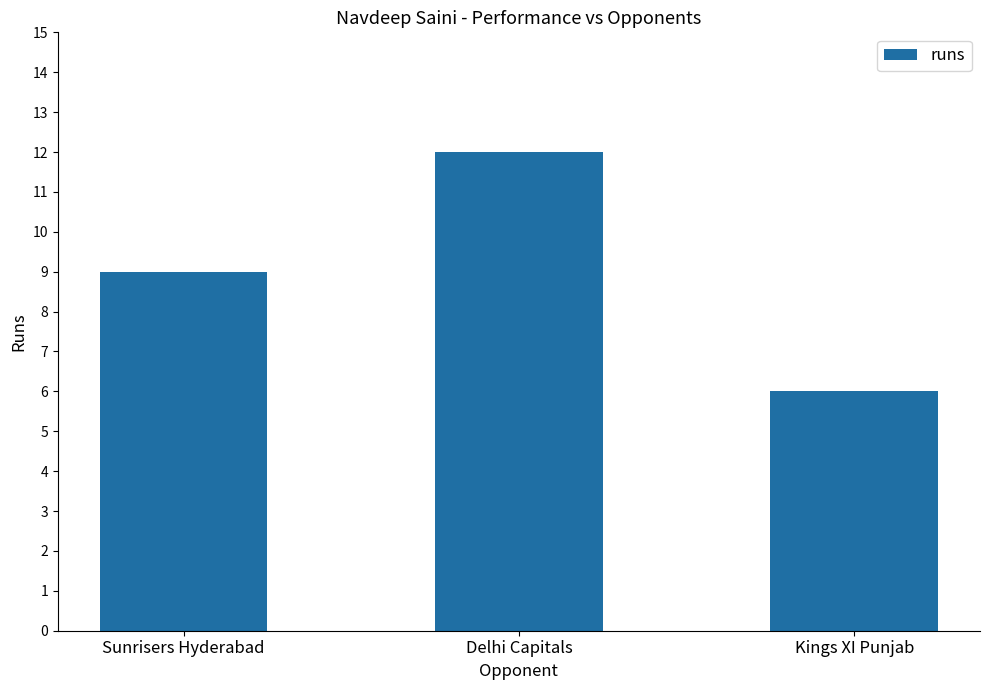

The value at Sunrisers Hyderabad is 9. True or false?

True